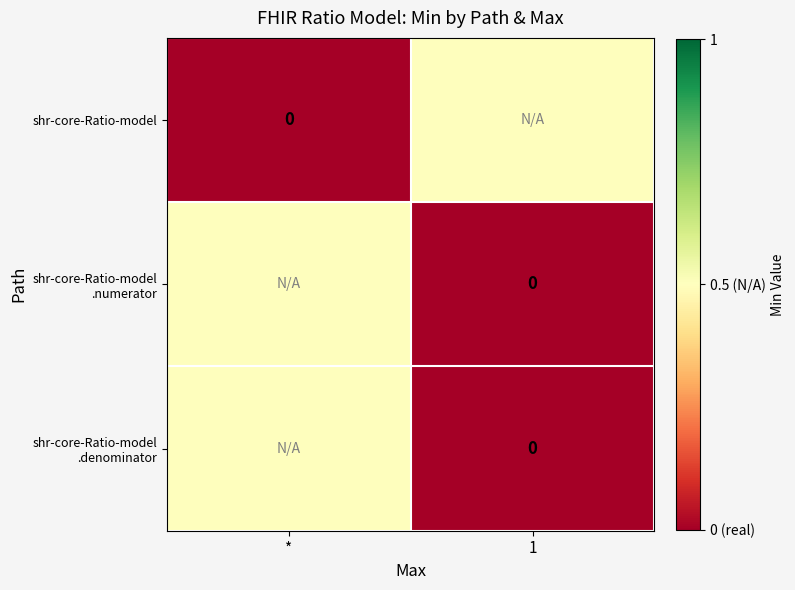

At which category is the sum across all series the highest?

*